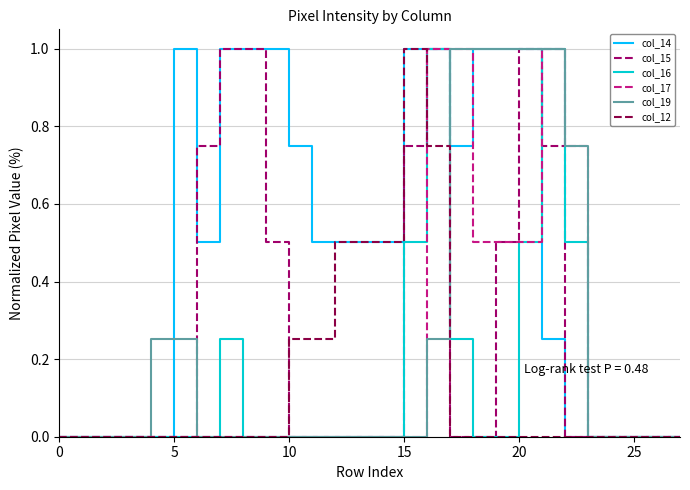

What is the maximum value shown in the chart?

1.0